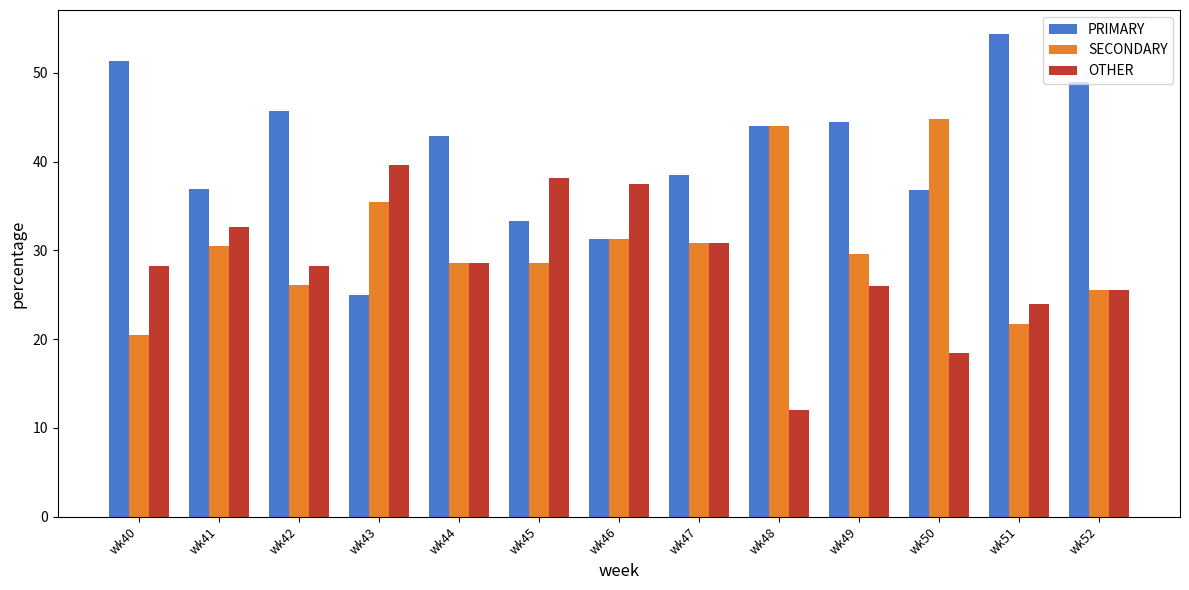

What is the difference between the second highest and minimum values in the SECONDARY series?

23.5